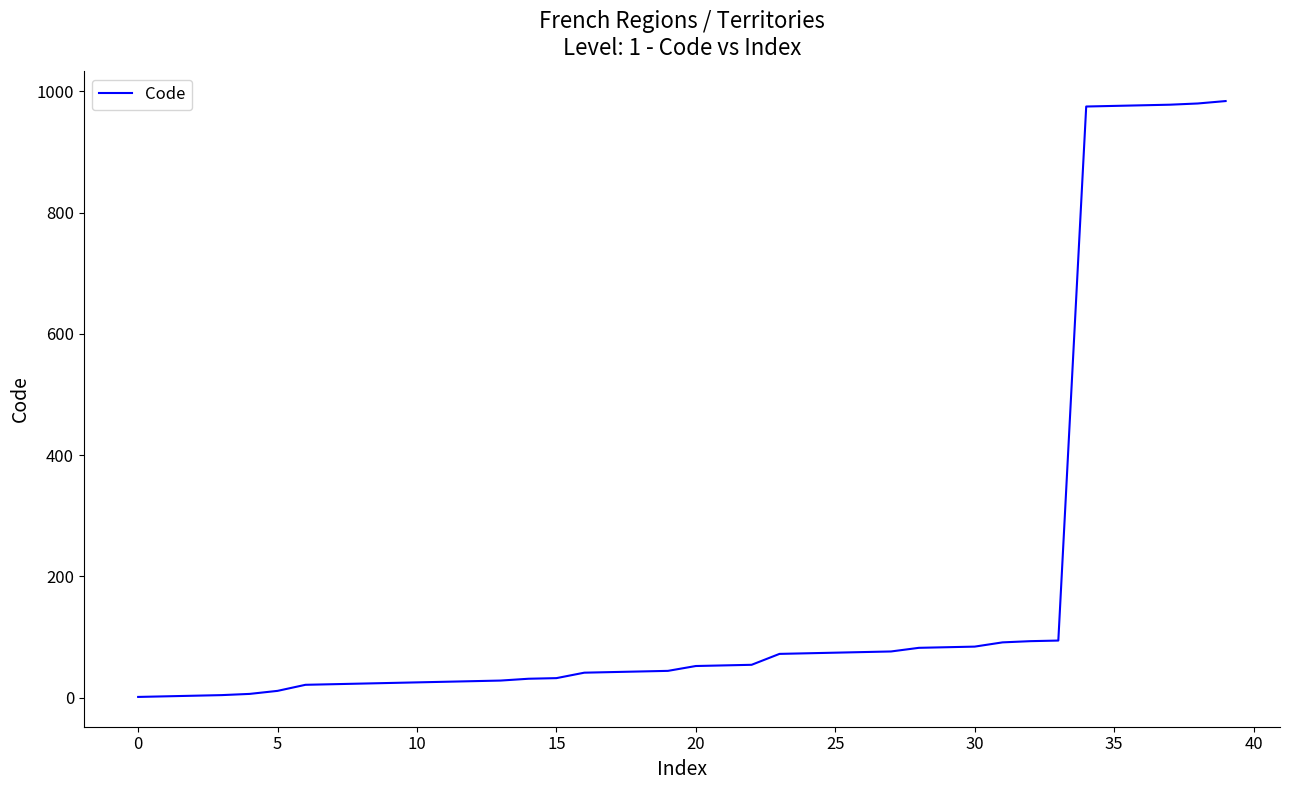

What is the maximum value shown in the chart?

984